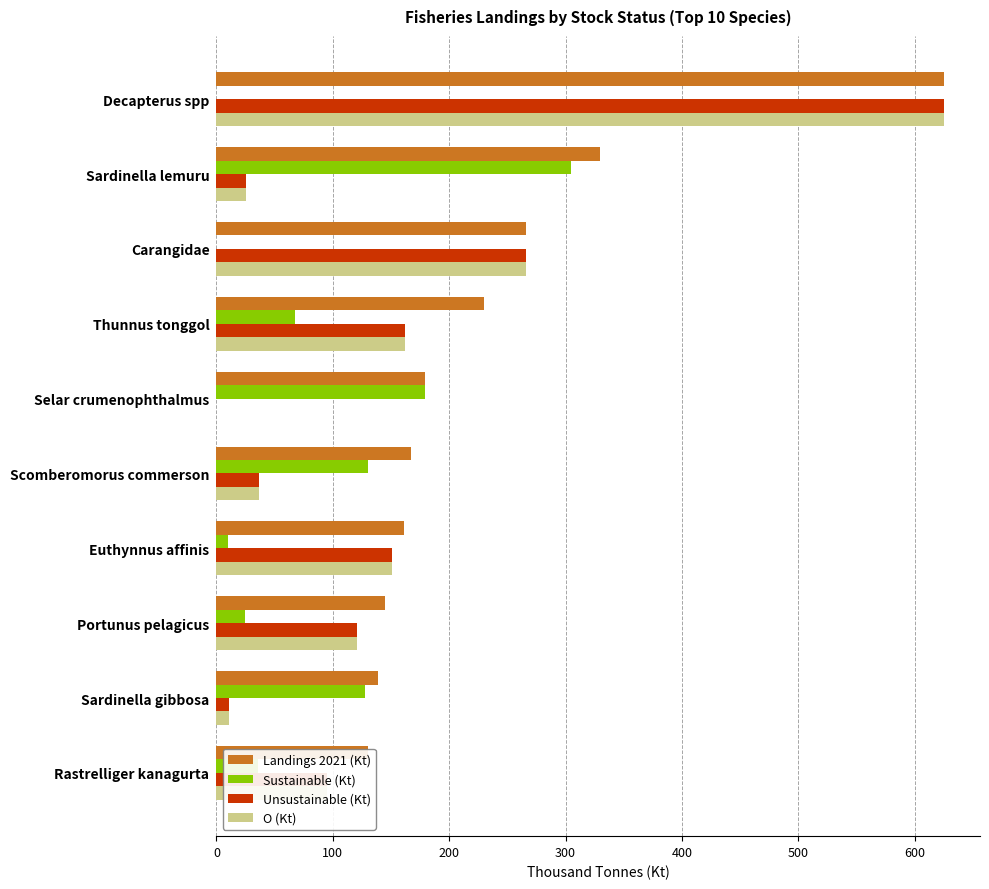

What position from the left is Scomberomorus commerson?

6